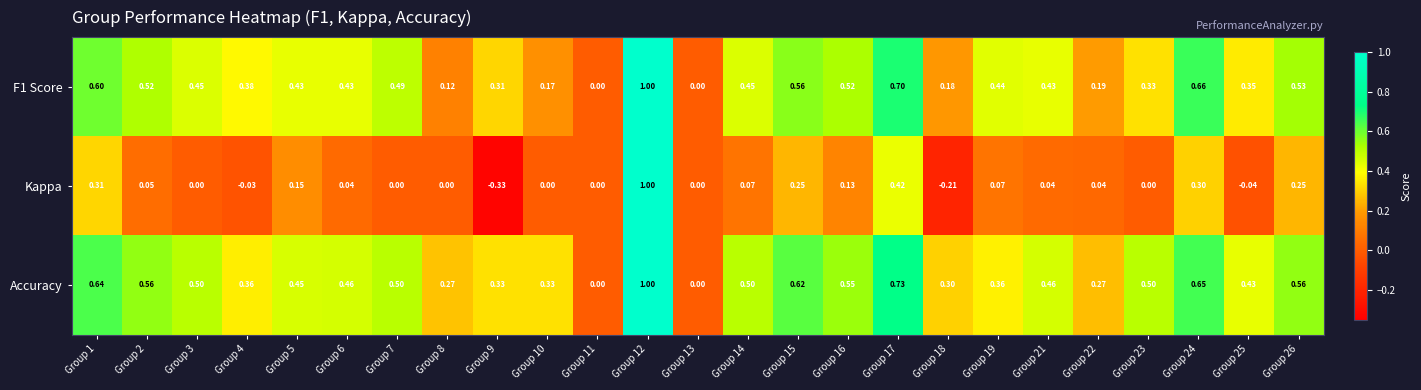

What is the maximum value shown in the chart?

1.0